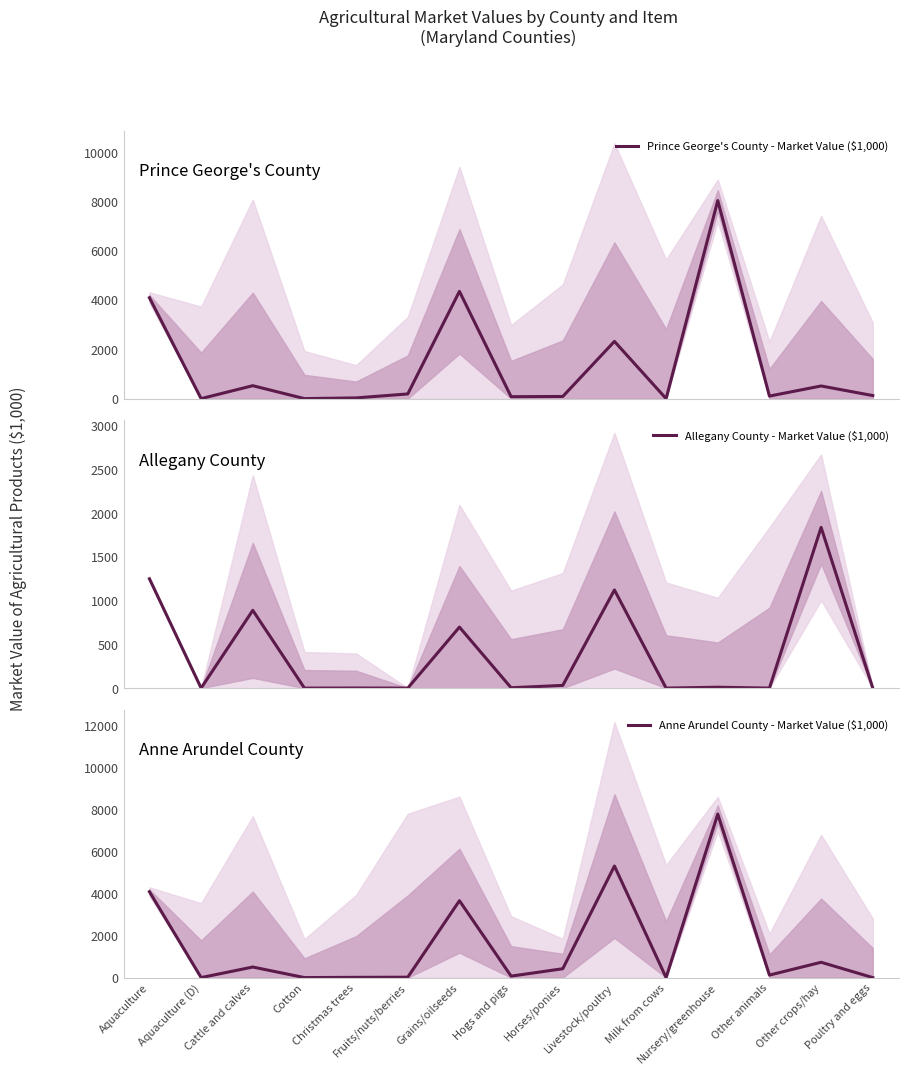

How many times do Prince George's County - Market Value ($1,000) and Allegany County - Market Value ($1,000) cross each other?

2